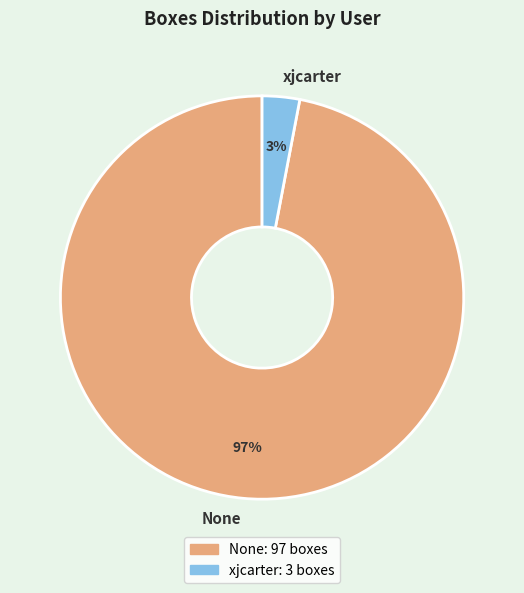

What is the ratio of the value at None to the value at xjcarter?

32.3